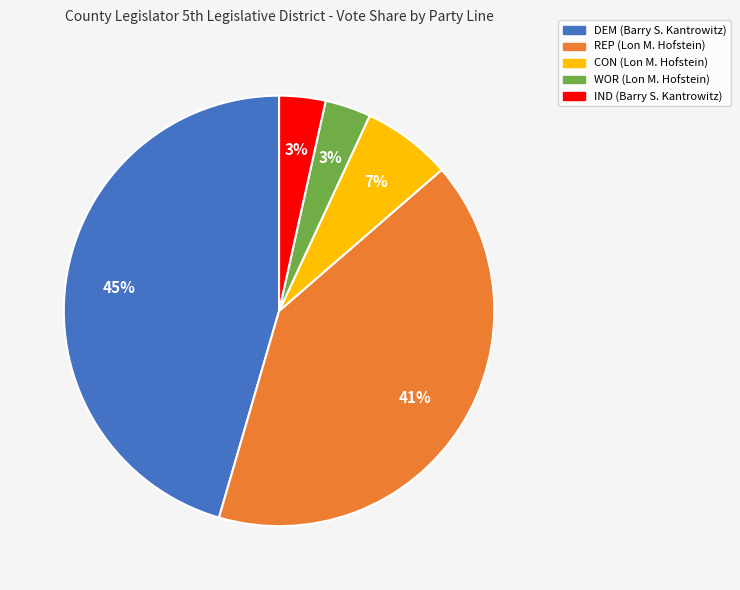

The DEM (Barry S. Kantrowitz) slice represents 45% of the pie. True or false?

True